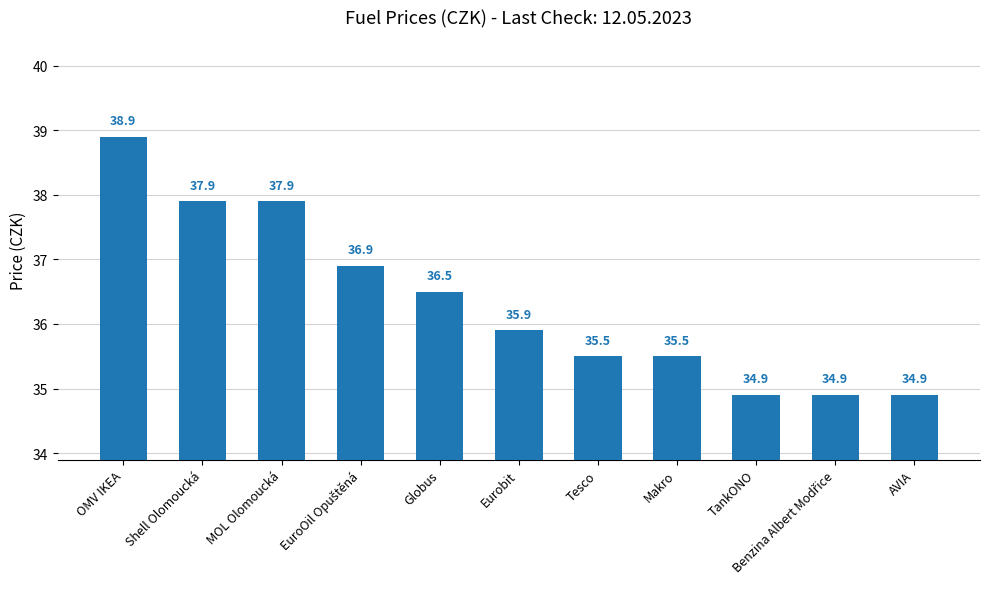

How many values exceed 35?

8